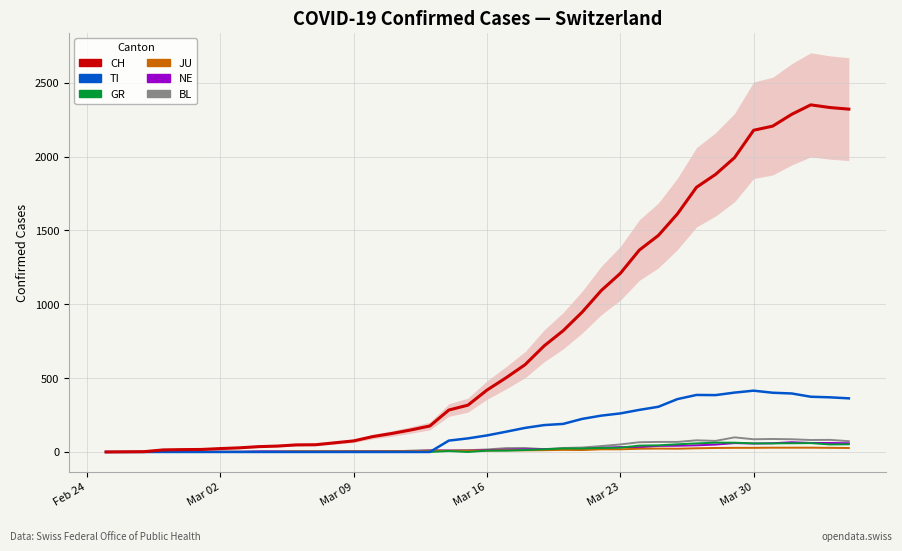

How many positive values does the CH series have?

39